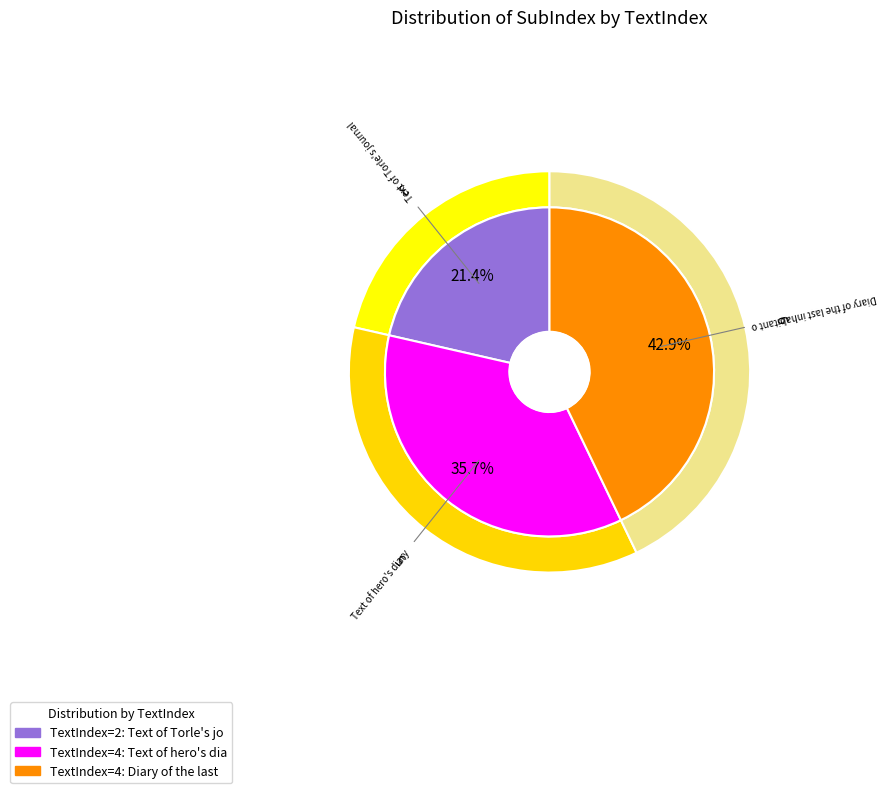

What percentage is the 4 slice, to the nearest percent?

43%